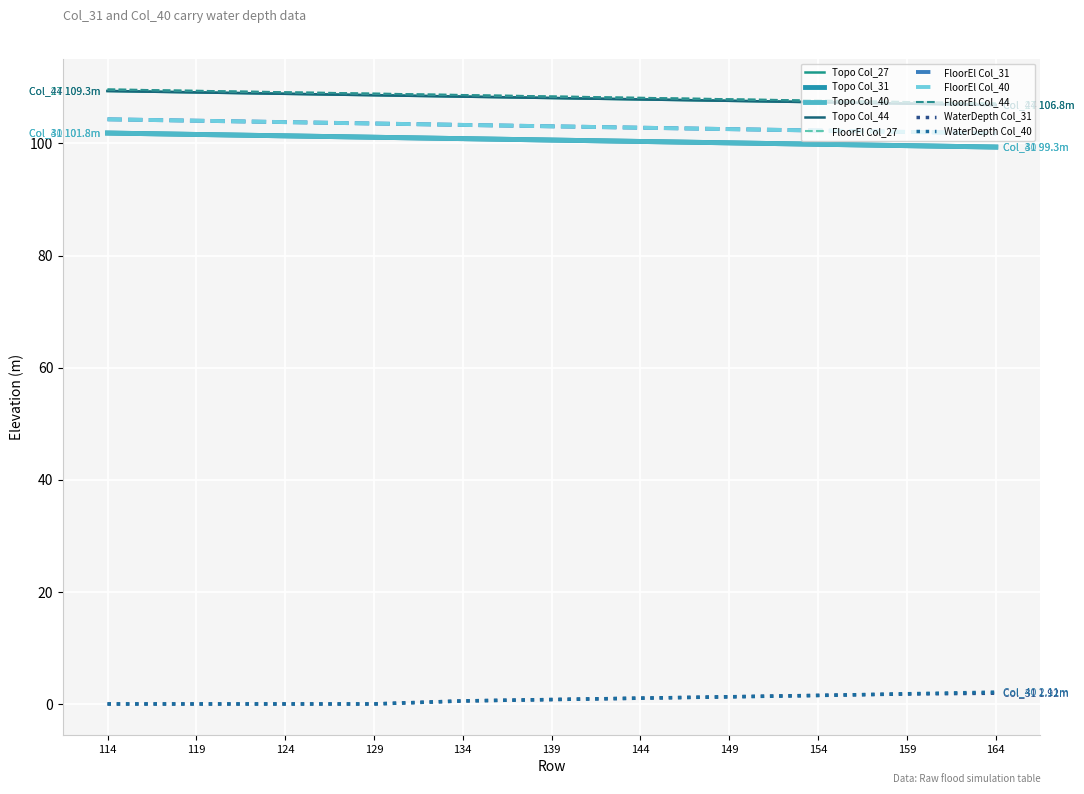

Is this an area chart (filled region under the line)?

No